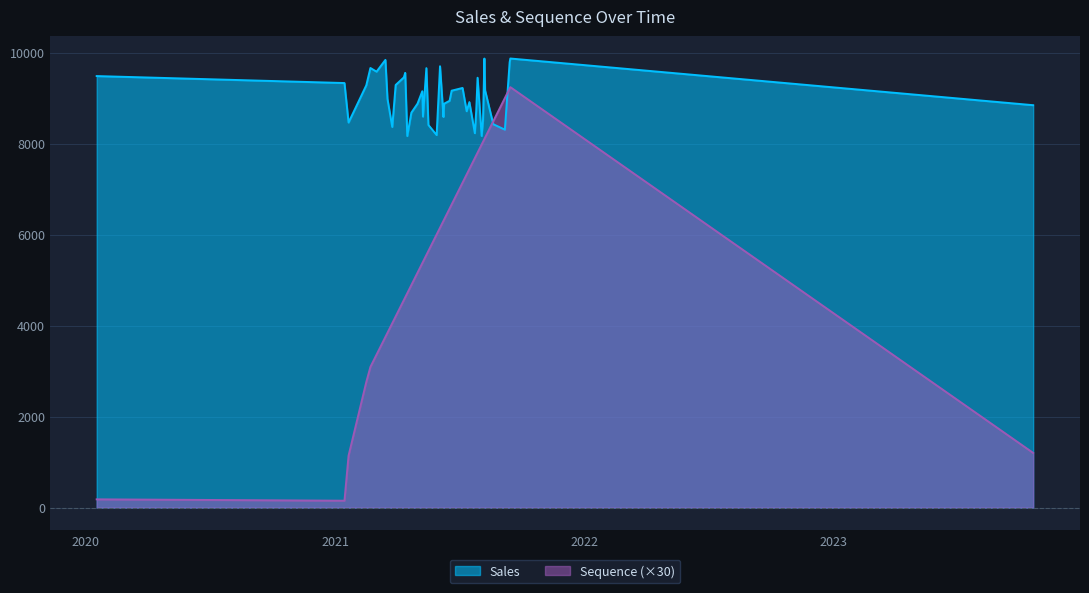

What is the sum of all Sequence values?

7498